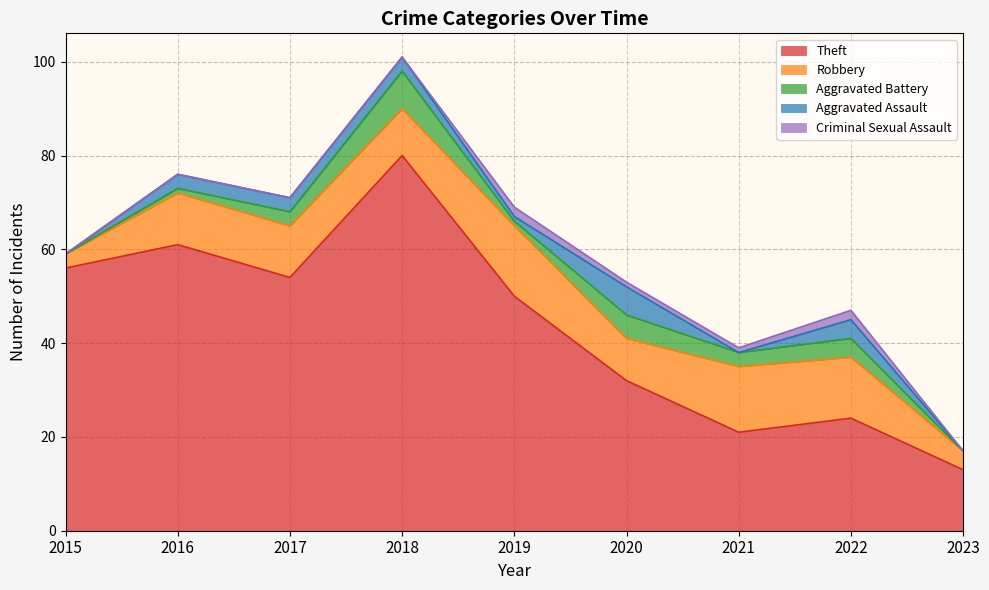

What is the average value of the Aggravated Battery series?

3